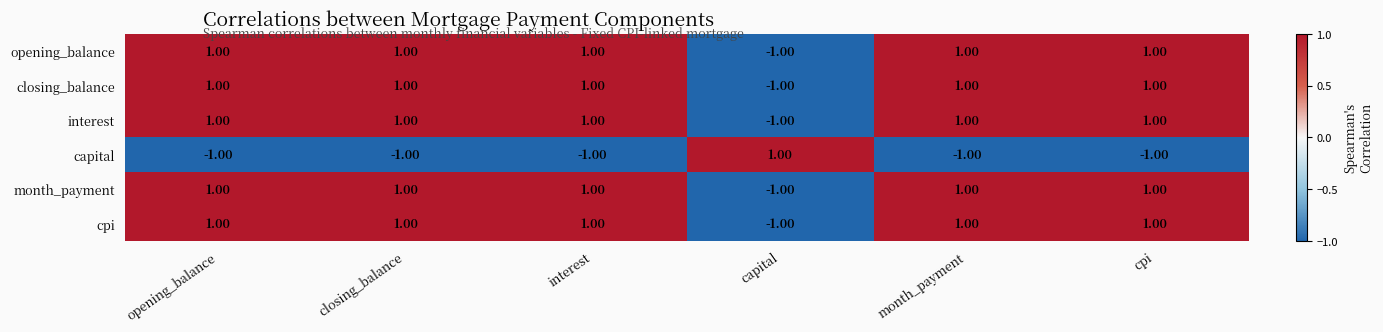

Is the value of capital at month_payment greater than the value of cpi at closing_balance?

No